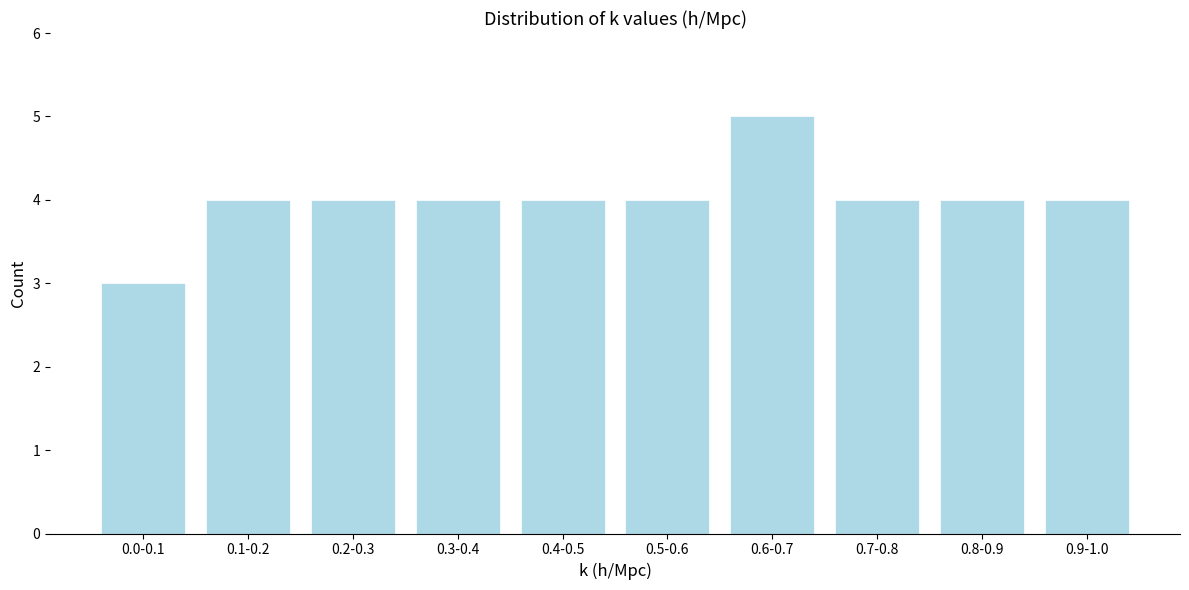

Reading left to right, list all the values displayed in this chart.

0.0-0.1=3	0.1-0.2=4	0.2-0.3=4	0.3-0.4=4	0.4-0.5=4	0.5-0.6=4	0.6-0.7=5	0.7-0.8=4	0.8-0.9=4	0.9-1.0=4